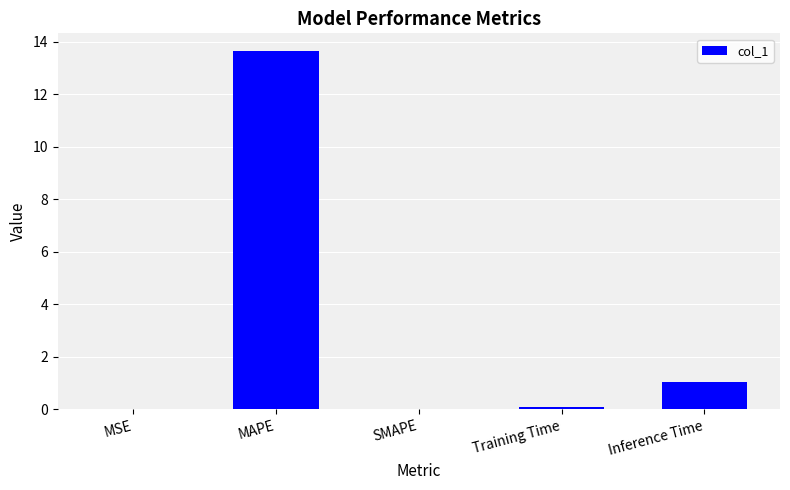

Between Inference Time and MSE, which is larger?

Inference Time